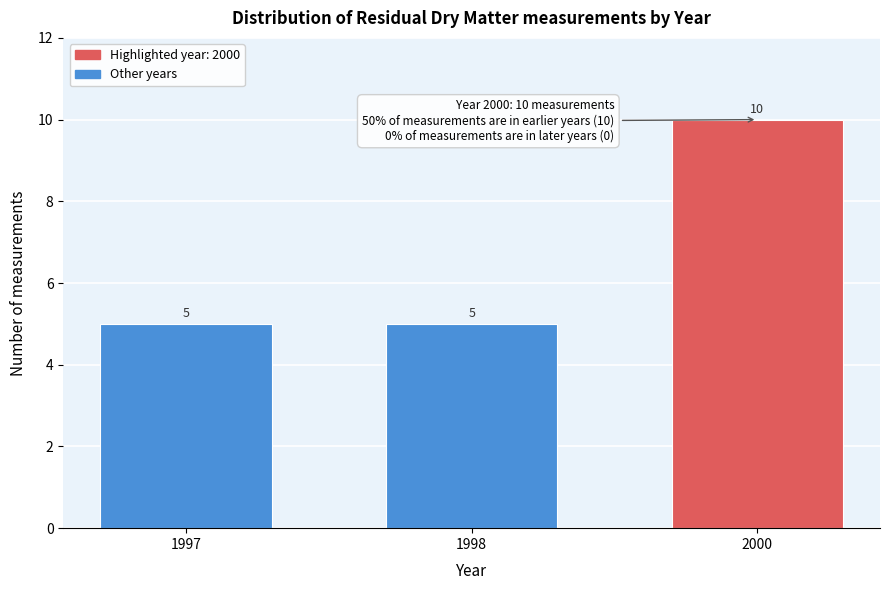

Reading left to right, transcribe all the data shown in this chart.

1997=5	1998=5	2000=10